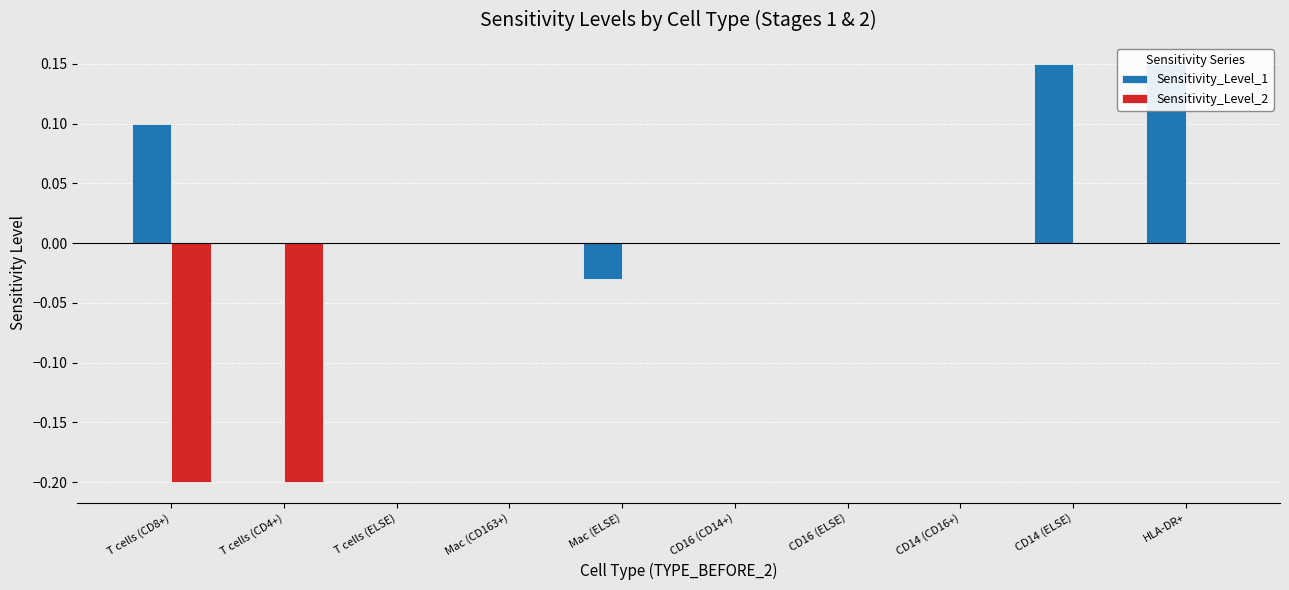

Which series changed the most between Mac (CD163+) and CD16 (ELSE)?

Sensitivity_Level_1